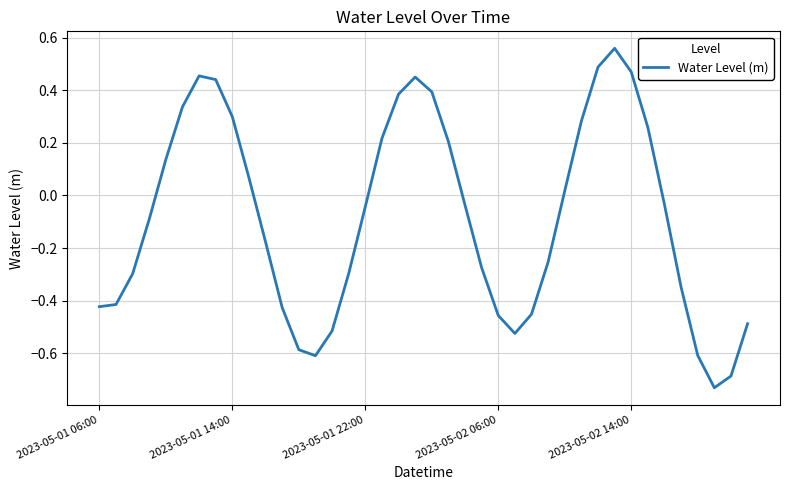

What is the difference between the maximum and minimum values?

1.3